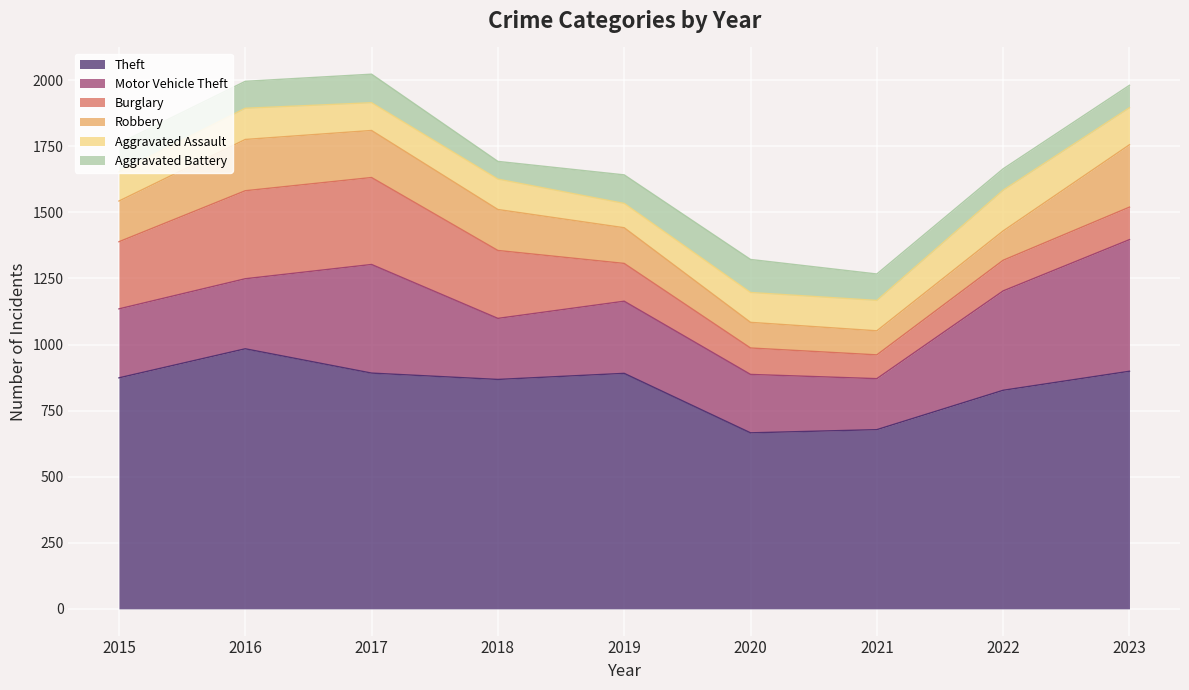

How many interior local peaks does the Robbery series have?

1